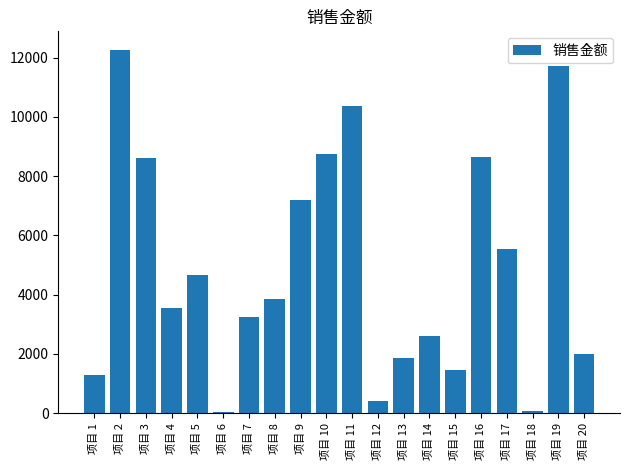

Read the value at 项目 9.

7198